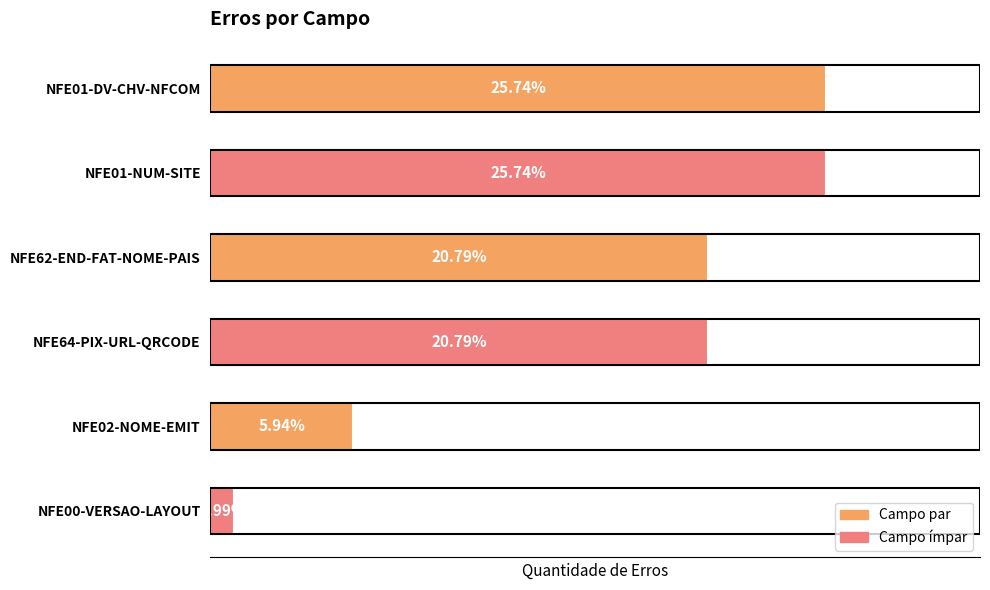

What is the difference between the maximum and minimum values?

25